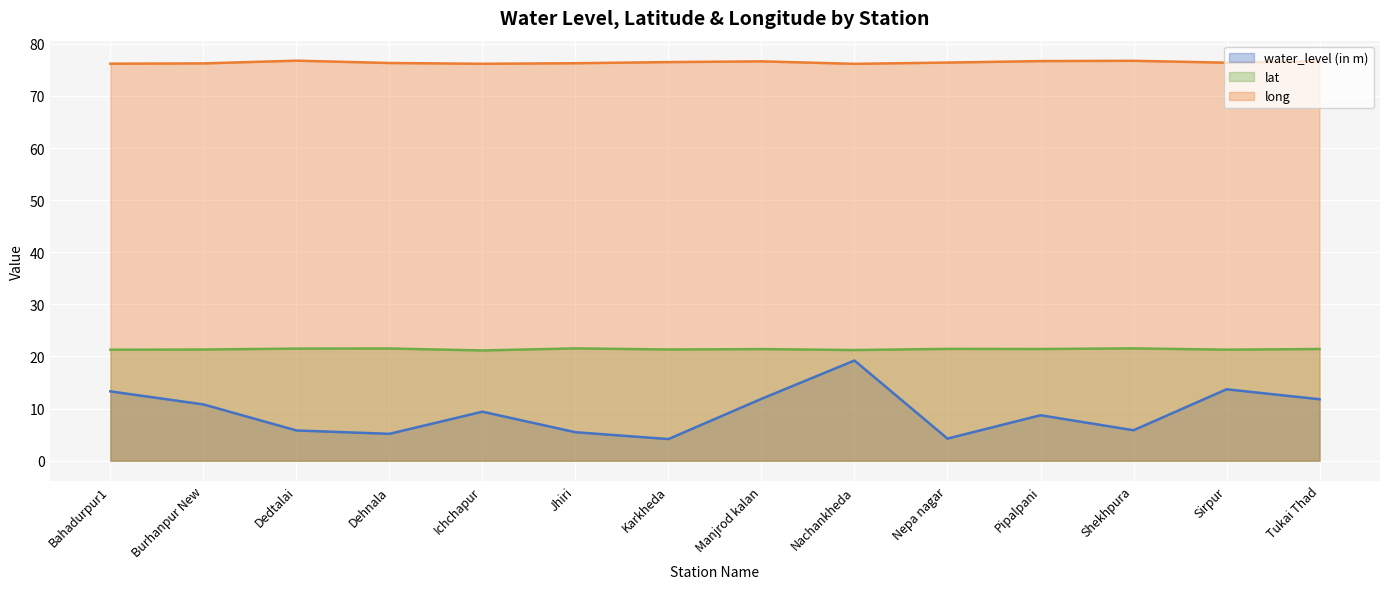

Which series has the widest spread of values?

water_level (in m)